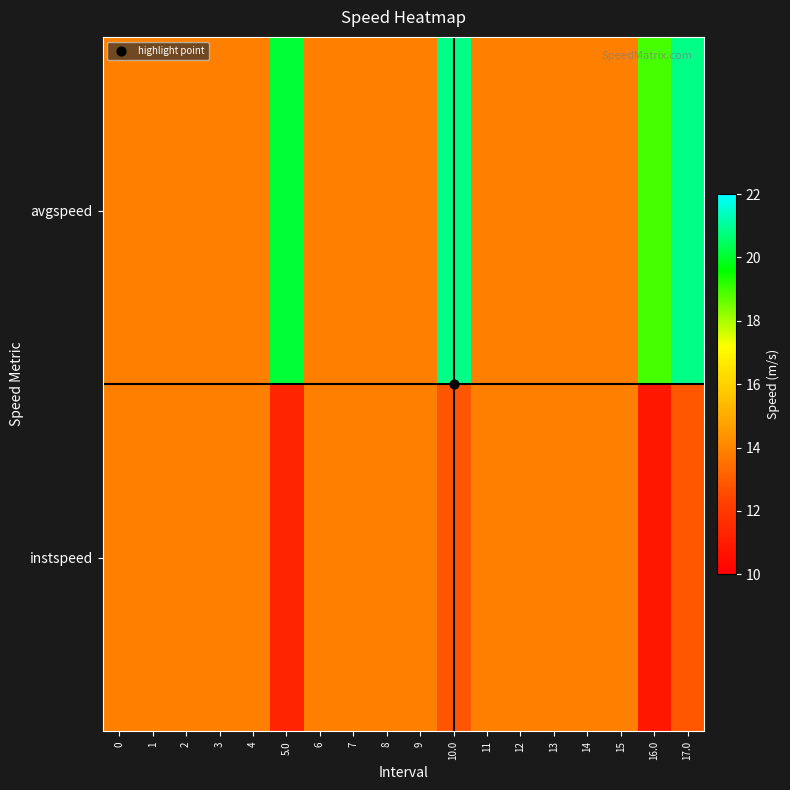

Reading left to right, transcribe all the data shown in this chart.

row_0: 13.9	13.9	13.9	13.9	13.9	11.3	13.9	13.9	13.9	13.9	12.8	13.9	13.9	13.9	13.9	13.9	10.9	12.9
row_1: 13.9	13.9	13.9	13.9	13.9	20.1	13.9	13.9	13.9	13.9	20.8	13.9	13.9	13.9	13.9	13.9	18.9	20.8